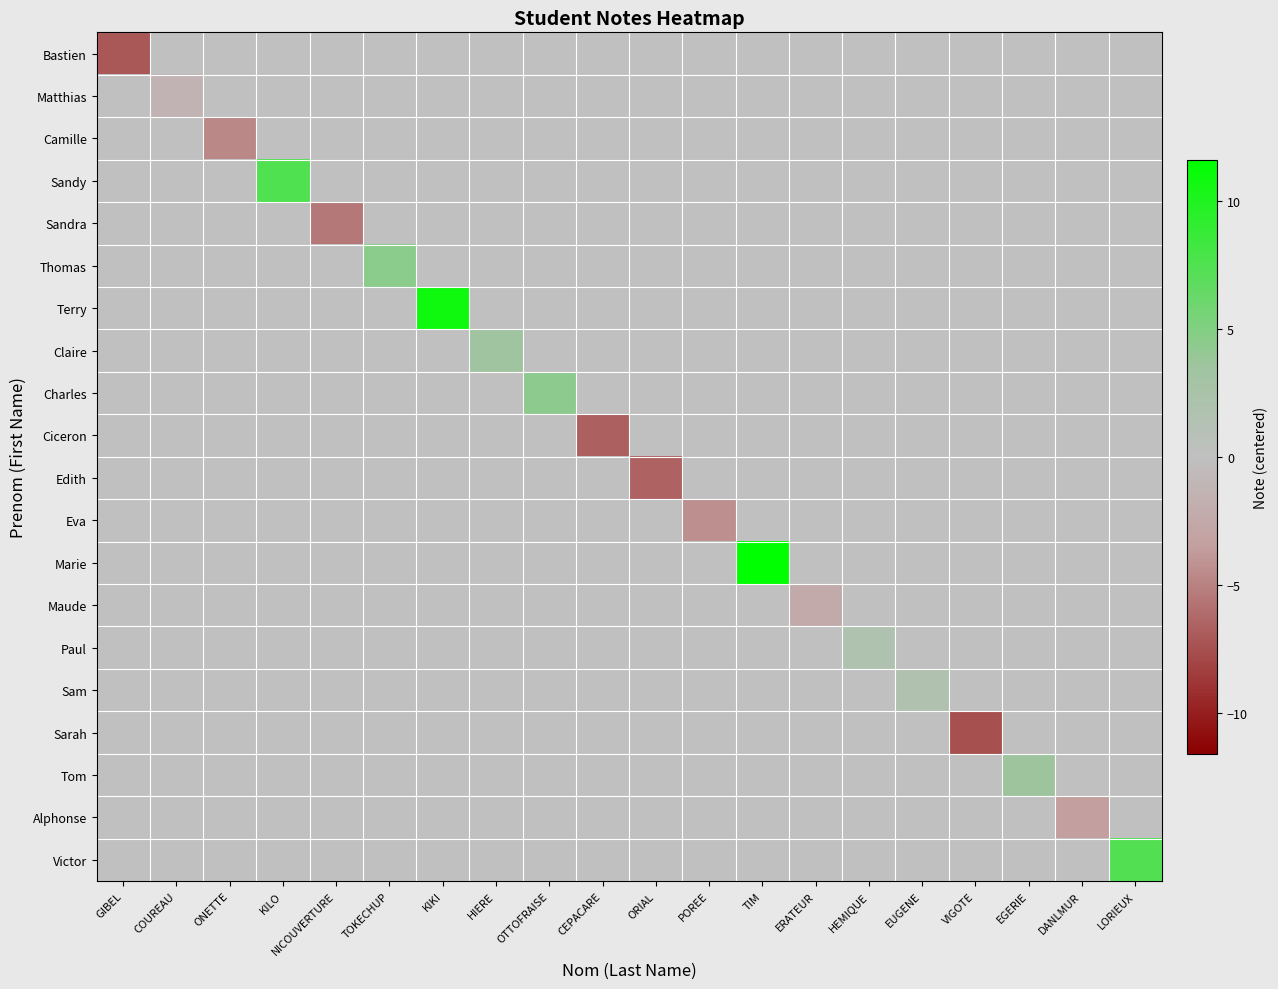

List the series in order of their peak value, lowest first.

Bastien, Matthias, Camille, Sandra, Ciceron, Edith, Eva, Maude, Sarah, Alphonse, Sam, Paul, Claire, Tom, Charles, Thomas, Victor, Sandy, Terry, Marie